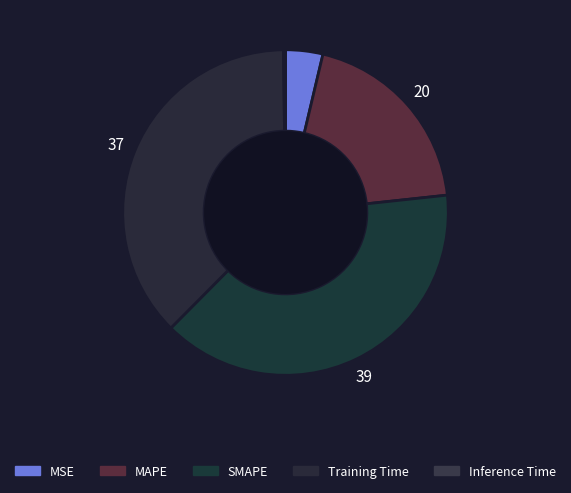

To the nearest percent, what is the average slice percentage?

20%